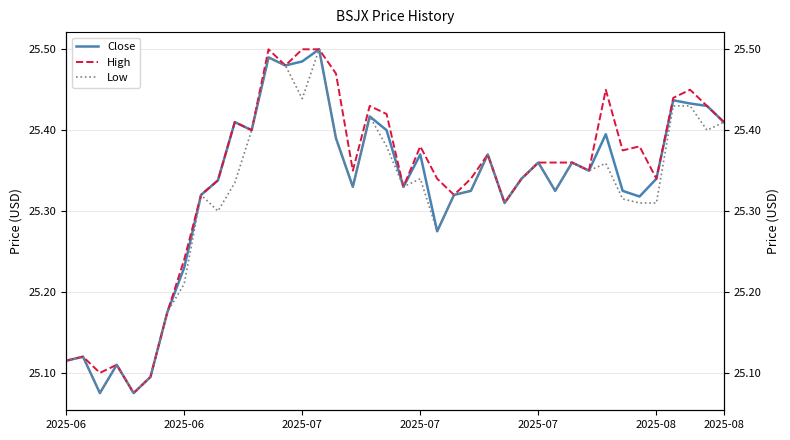

What is the maximum value shown in the chart?

25.5